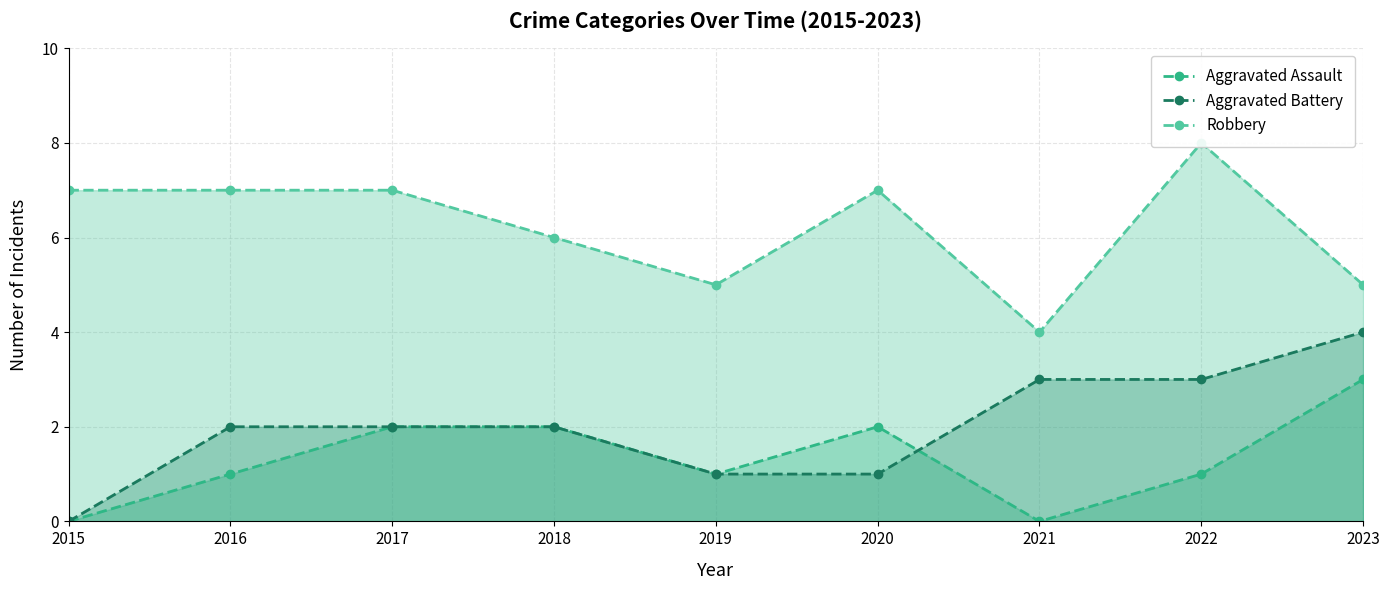

How many lines are shown in the chart?

3